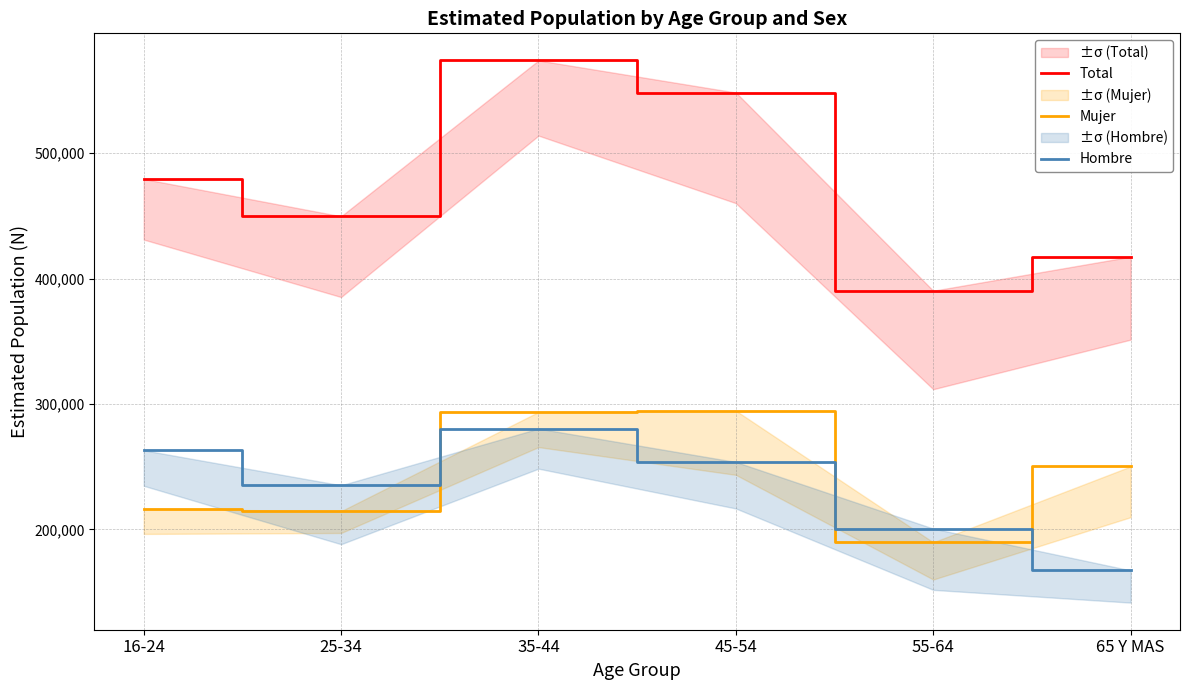

Which series has the largest total across all categories?

Total